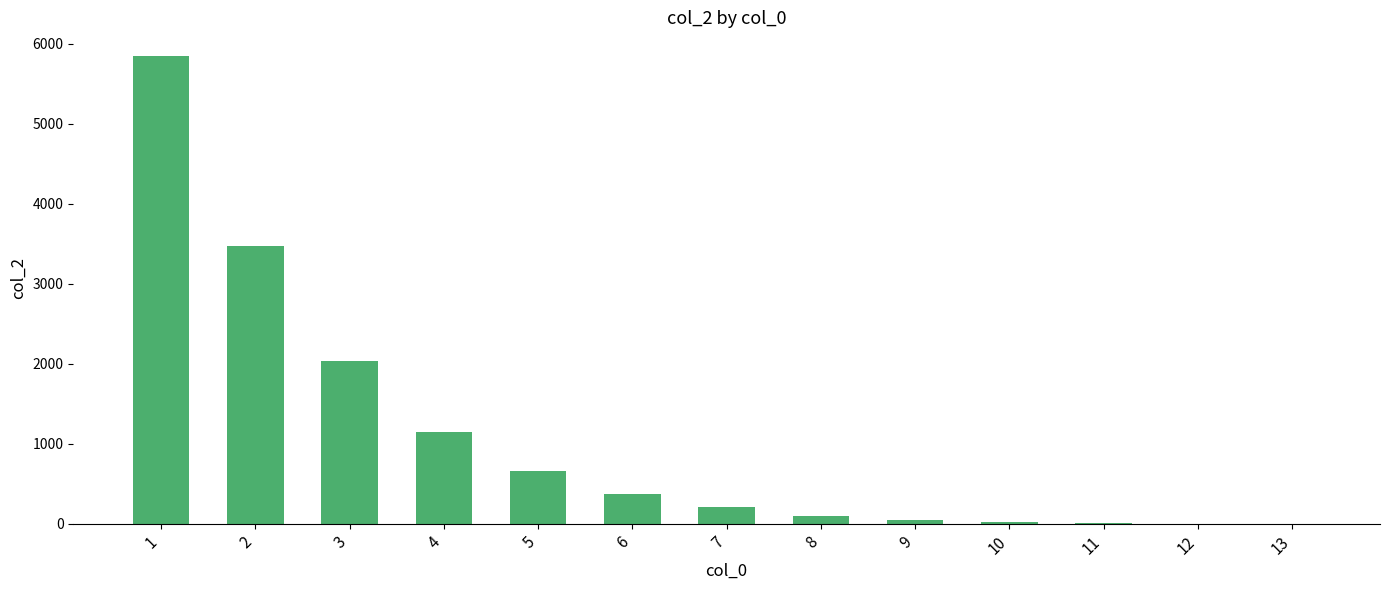

Are the bars horizontal?

No